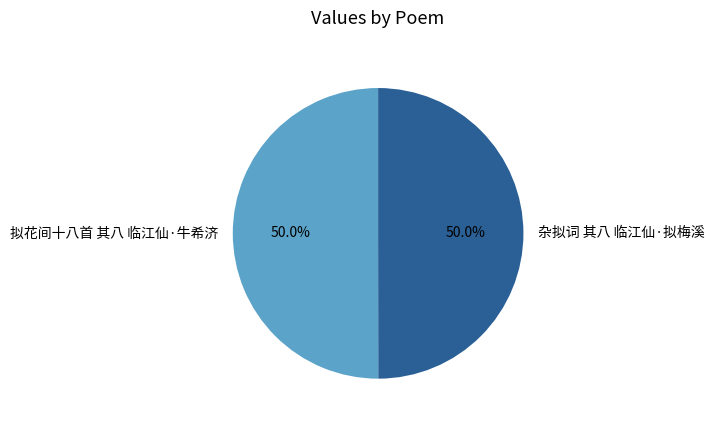

To the nearest percent, what is the combined percentage of 杂拟词 其八 临江仙·拟梅溪 and 拟花间十八首 其八 临江仙·牛希济?

100%